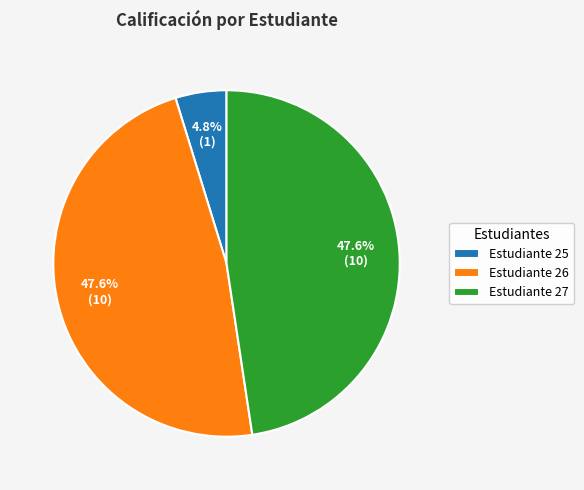

What portion of the pie excludes Estudiante 25?

95.2%